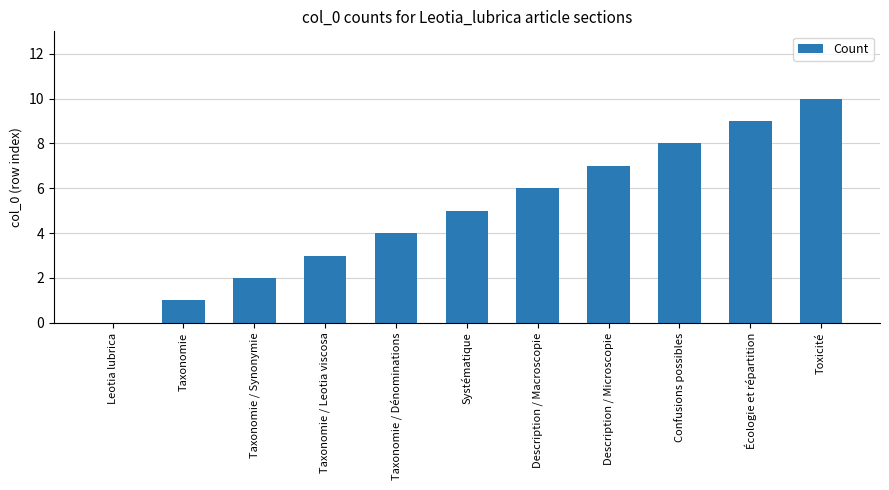

Are the bars horizontal?

No